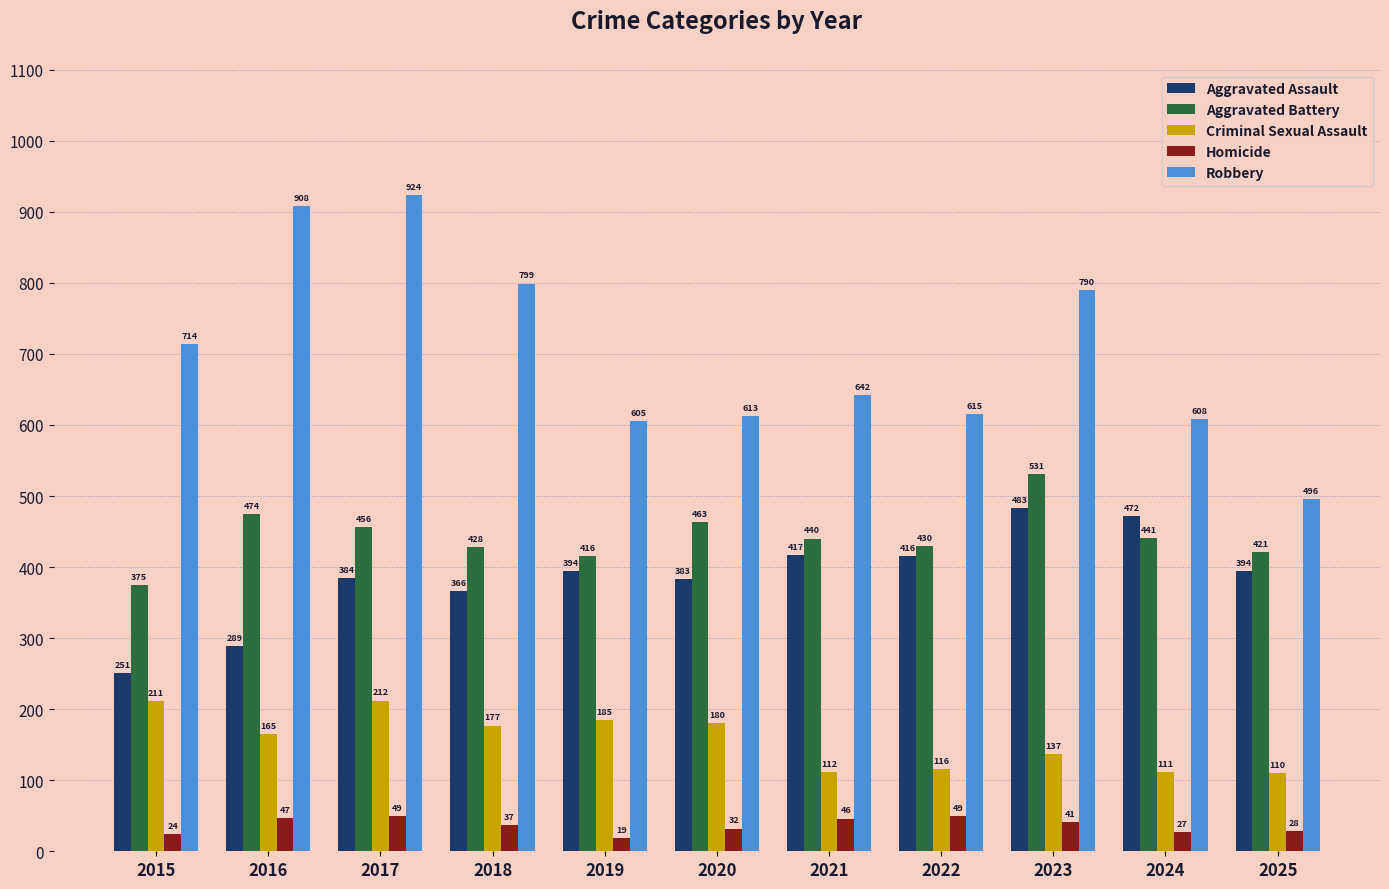

Which series has the largest total across all categories?

Robbery